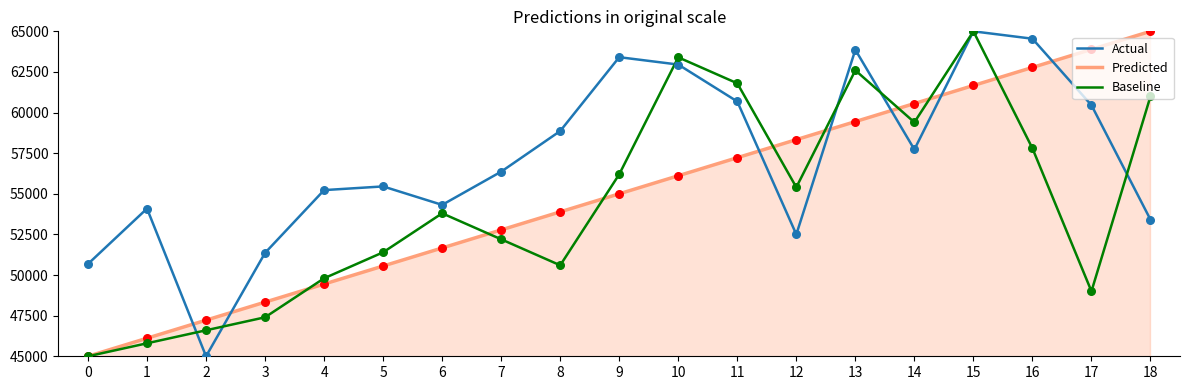

At which category is the sum across all series the highest?

15